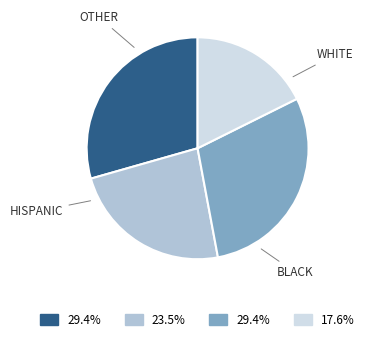

Is there any slice that represents more than half of the pie?

No